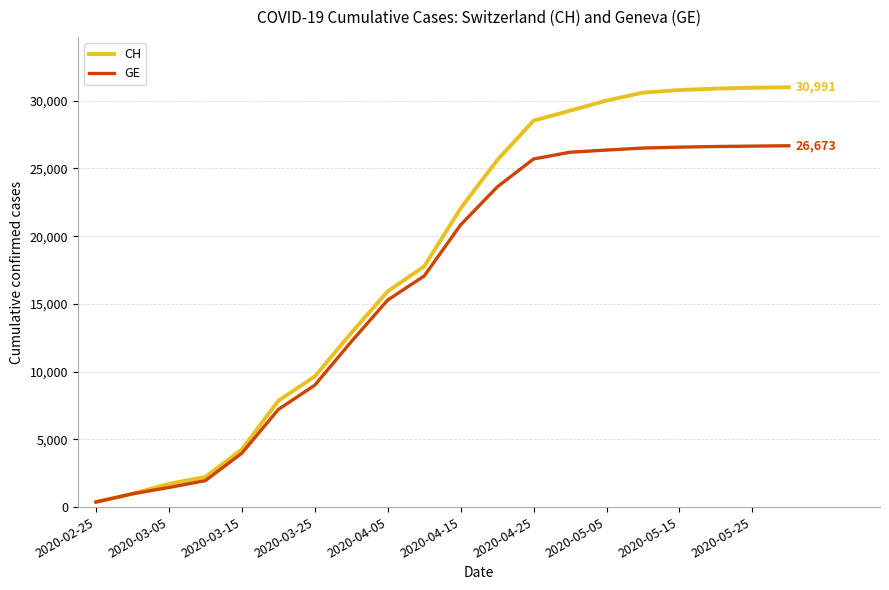

List the series in order of their overall mean, lowest first.

GE, CH